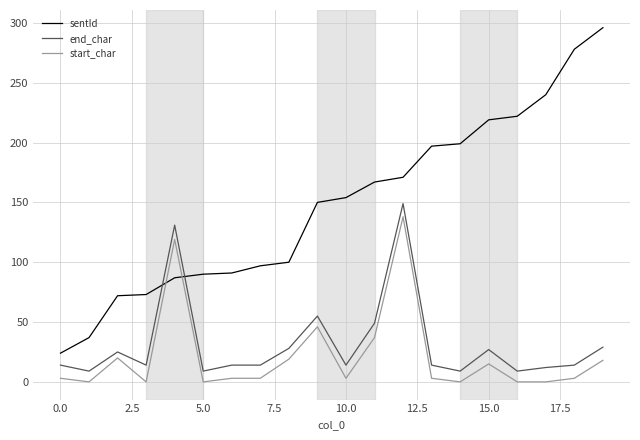

What is the highest value of the end_char series?

149